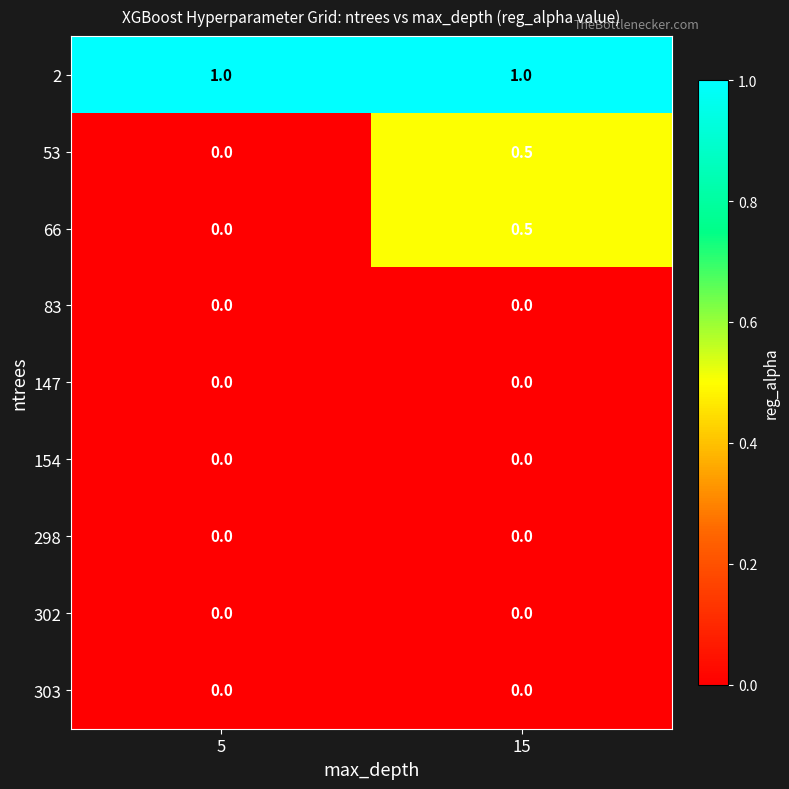

What is the greatest value displayed?

1.0